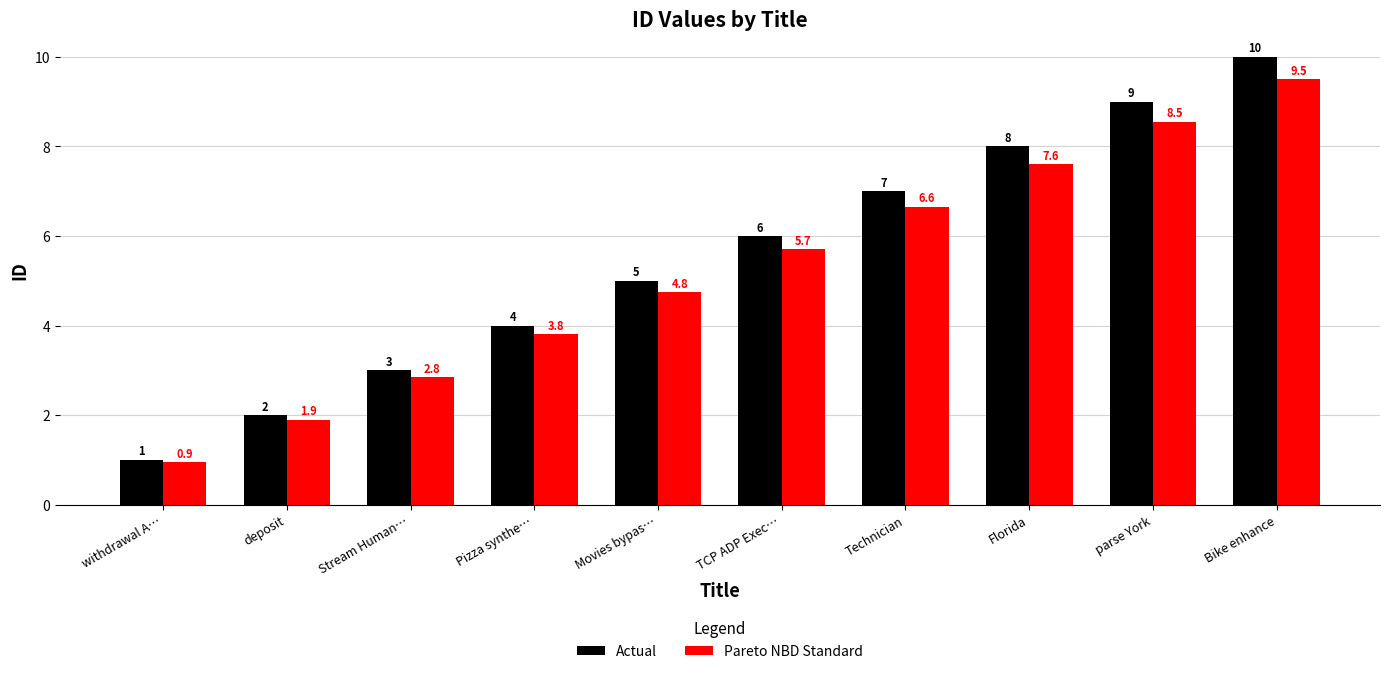

What are all the series names shown in the legend?

Actual, Pareto NBD Standard